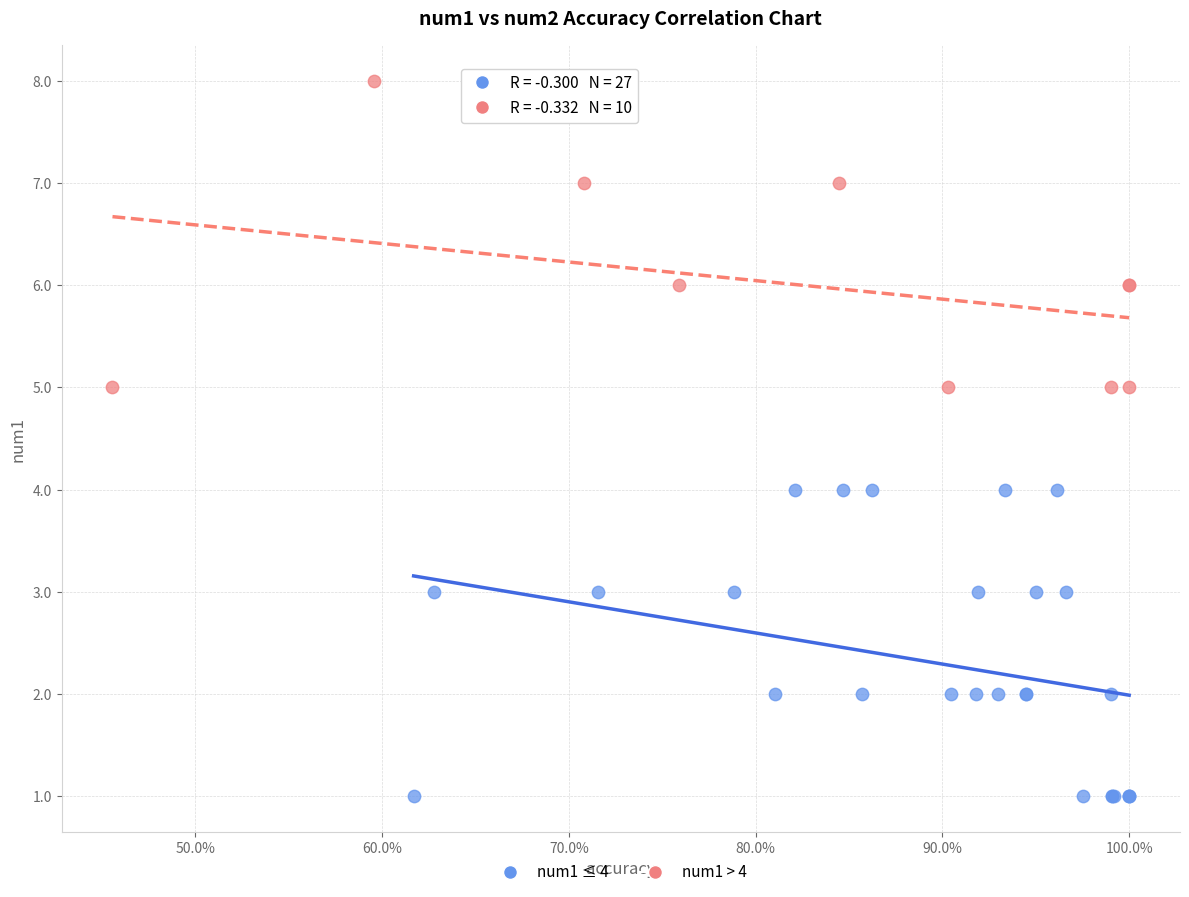

Which series reaches the minimum Y coordinate?

num1 ≤ 4